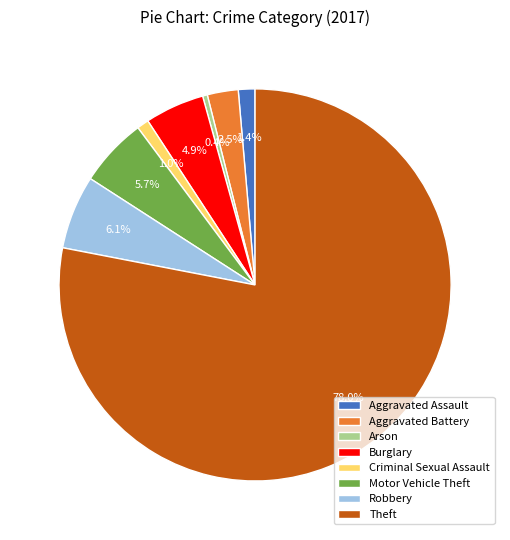

Between Theft and Aggravated Battery, which is larger?

Theft